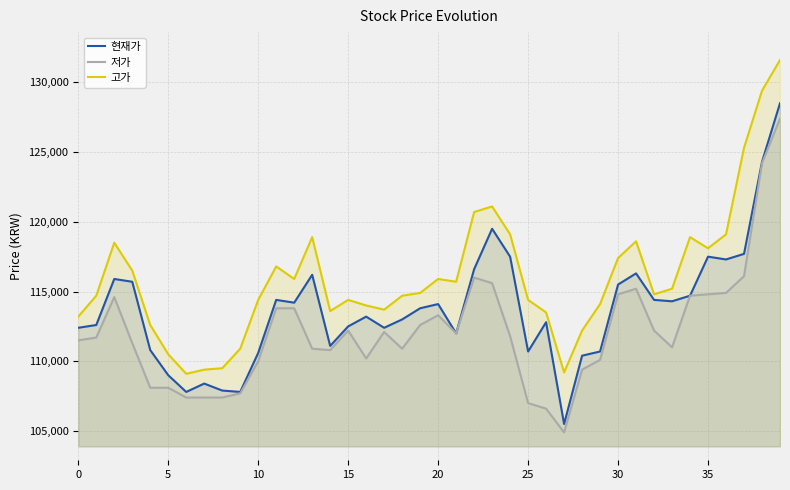

Read the 현재가 value at 34, to the nearest 10.

114700